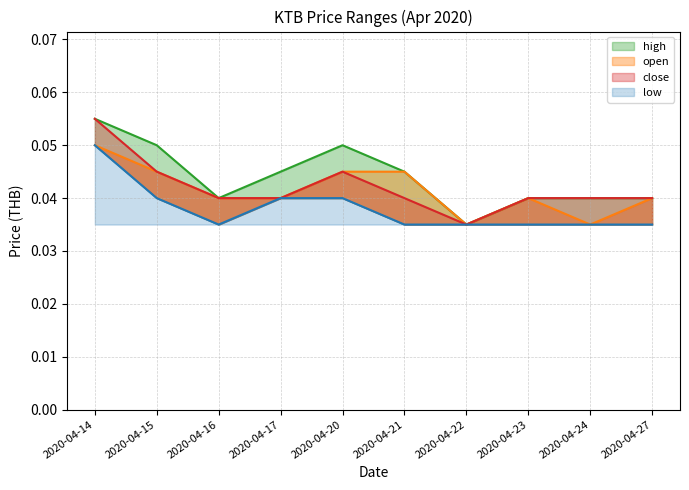

List the labels in order of open value, largest first.

2020-04-14, 2020-04-15, 2020-04-20, 2020-04-21, 2020-04-16, 2020-04-17, 2020-04-23, 2020-04-27, 2020-04-22, 2020-04-24